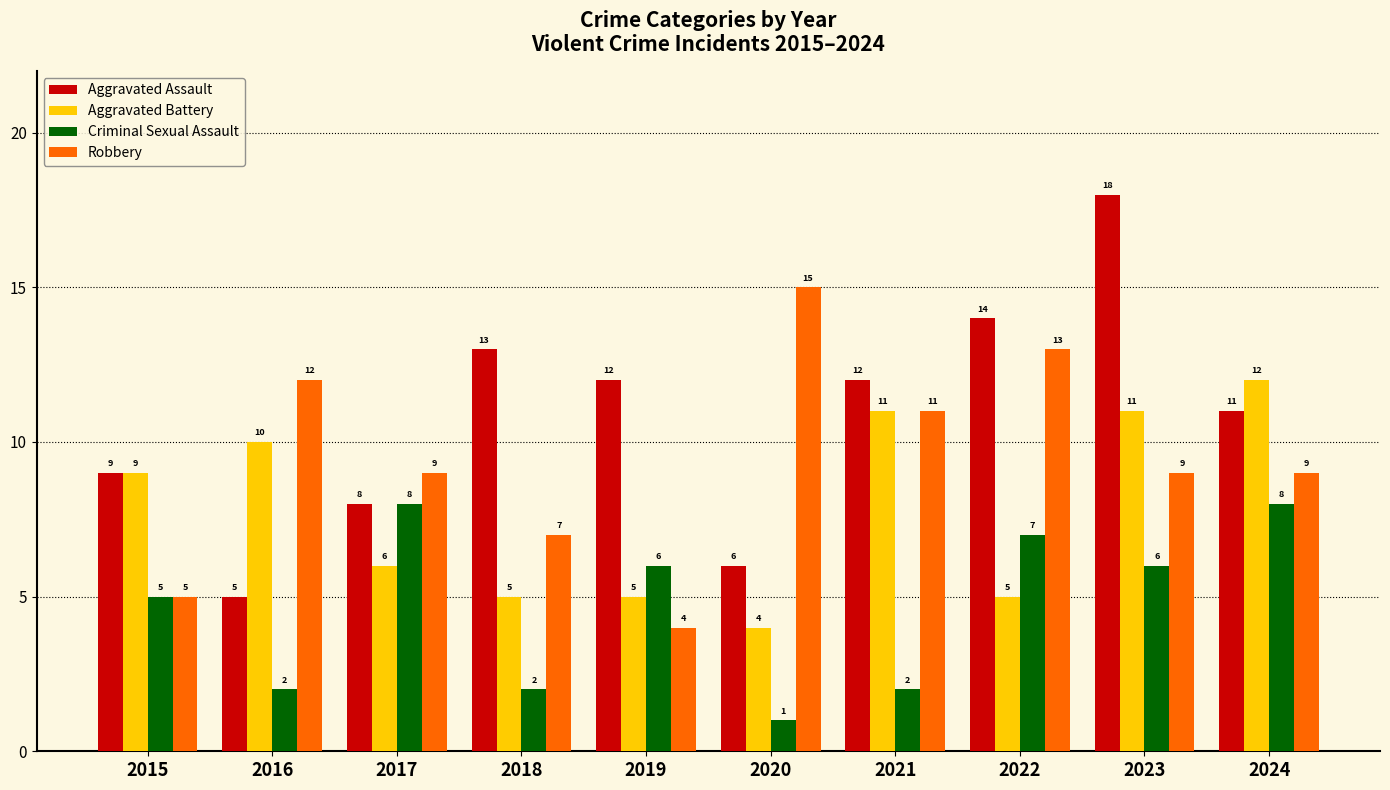

The value of Aggravated Battery at 2021 is 6. True or false?

False